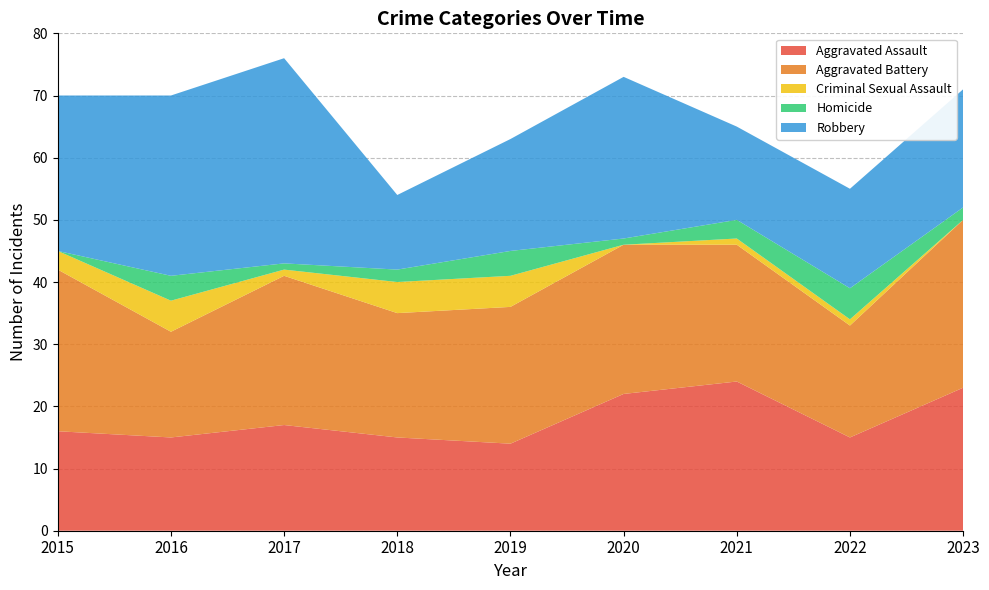

Reading right to left, extract all data points from this chart.

Aggravated Assault: 23	15	24	22	14	15	17	15	16
Aggravated Battery: 27	18	22	24	22	20	24	17	26
Criminal Sexual Assault: 0	1	1	0	5	5	1	5	3
Homicide: 2	5	3	1	4	2	1	4	0
Robbery: 19	16	15	26	18	12	33	29	25